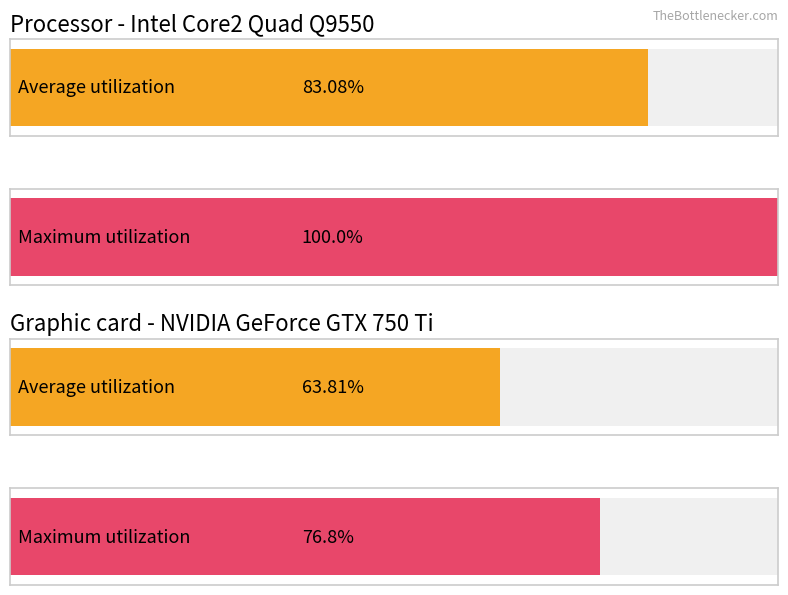

Count the number of data series in this chart.

2